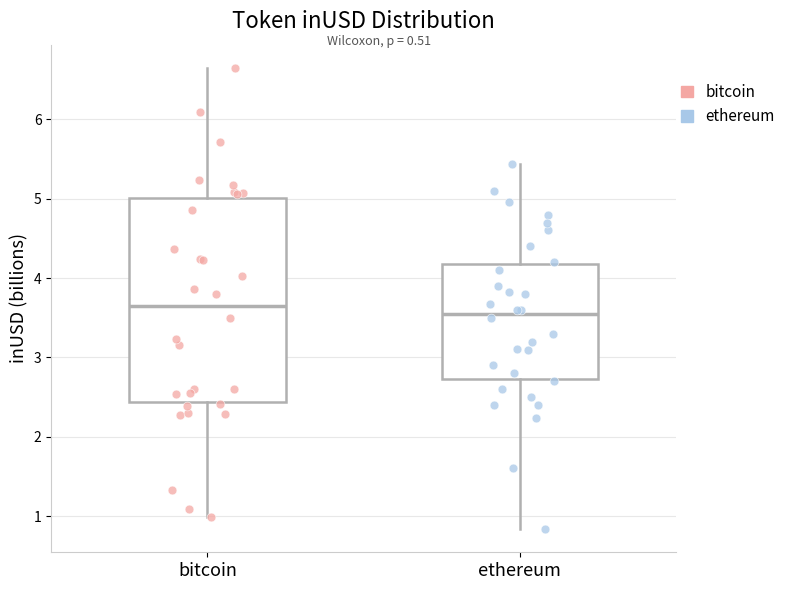

Reading left to right, transcribe this box plot: for each box, give where its median line is, the range the box spans, and where its two whiskers end, as read against the y-axis. The values are not printed on the chart, so give them approximately, as read against the axis.

bitcoin: median 3.6, box 2.4 to 5.0, whiskers 1.0 to 6.7
ethereum: median 3.5, box 2.7 to 4.2, whiskers 0.8 to 5.4